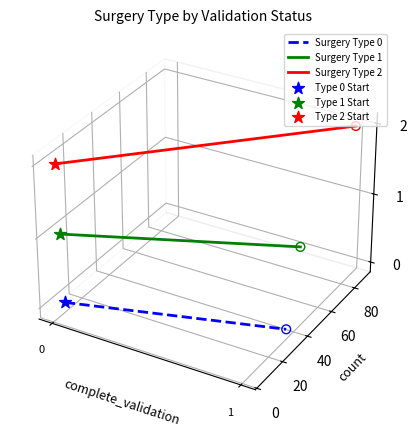

Is the value of Surgery Type 2 at 0 greater than the value of Surgery Type 1 at 0?

Yes